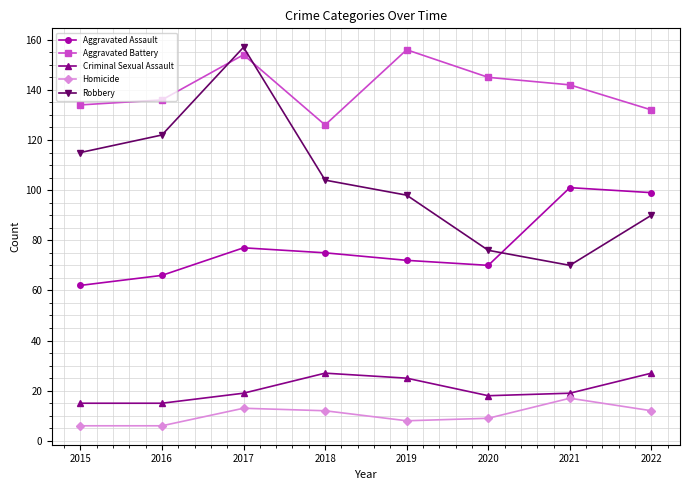

The value of Homicide at 2022 is 12. True or false?

True